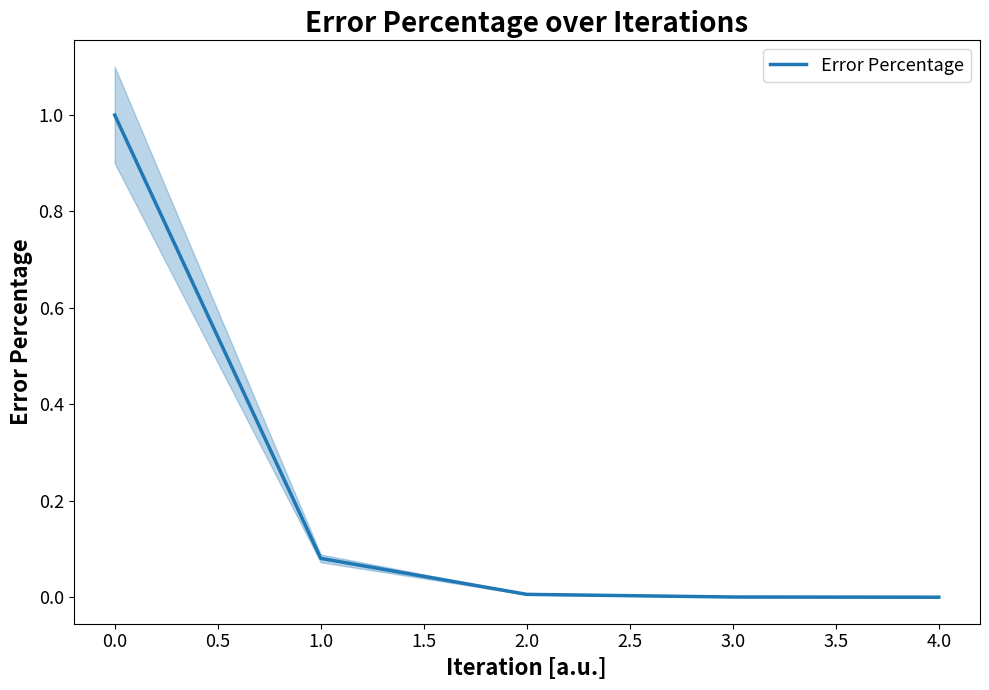

What is the maximum value for Error Percentage?

1.0